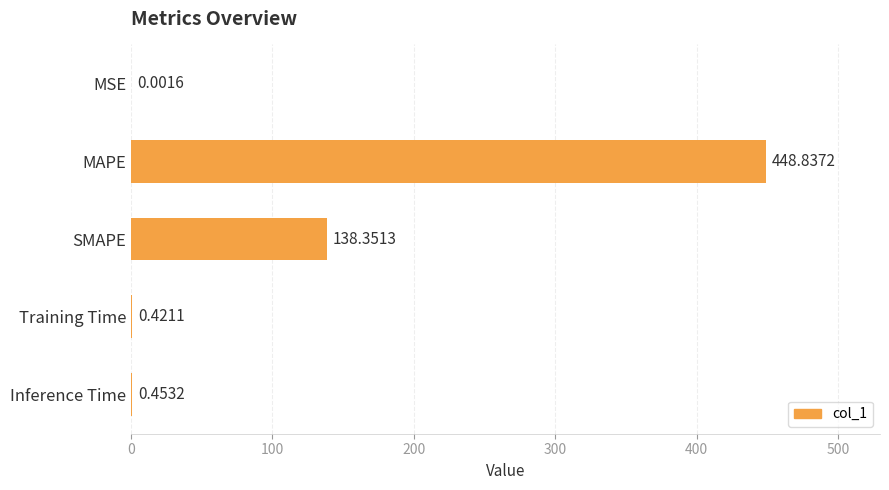

What is the change in value from MSE to SMAPE?

+138.3